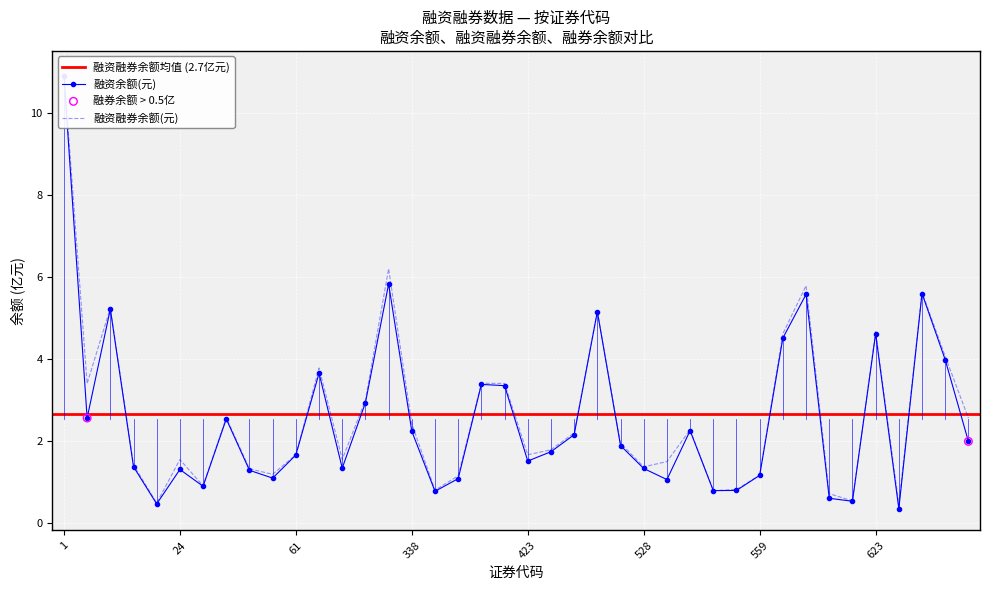

At how many categories does at least one series exceed 10?

1